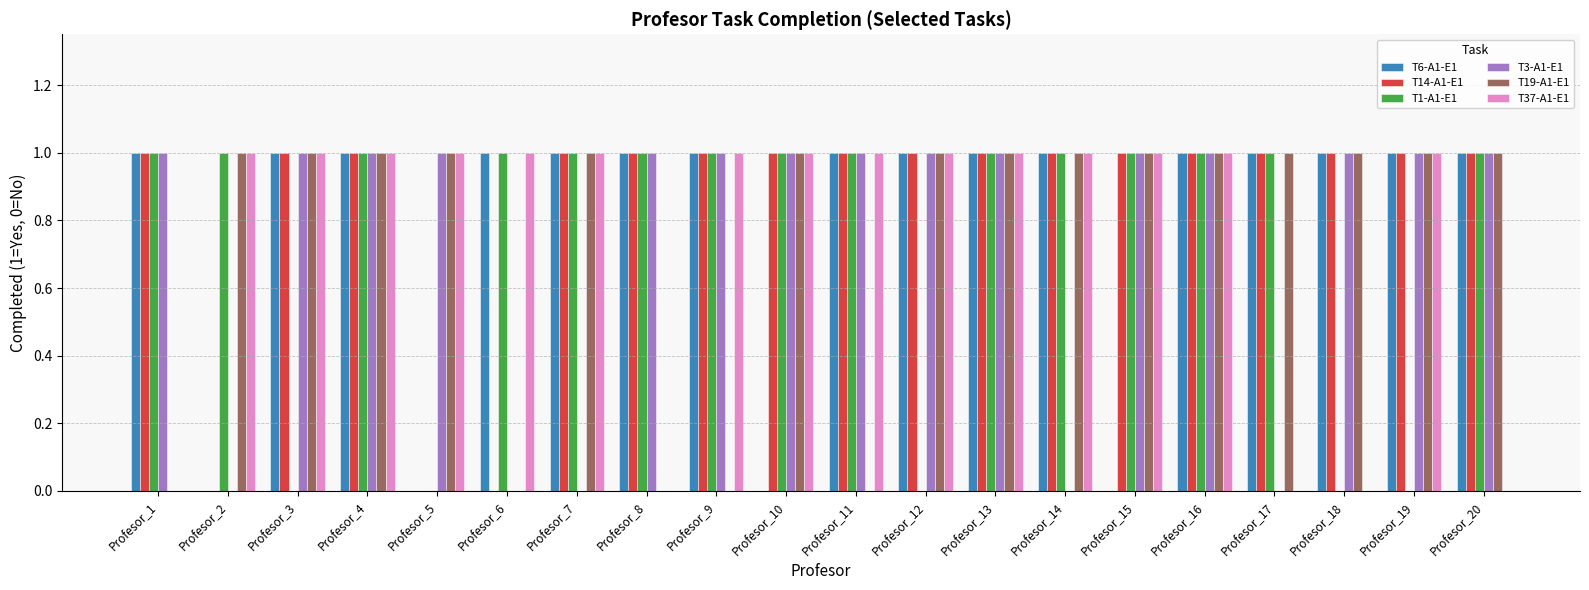

The T1-A1-E1 series shows 1 at Profesor_13. True or false?

True